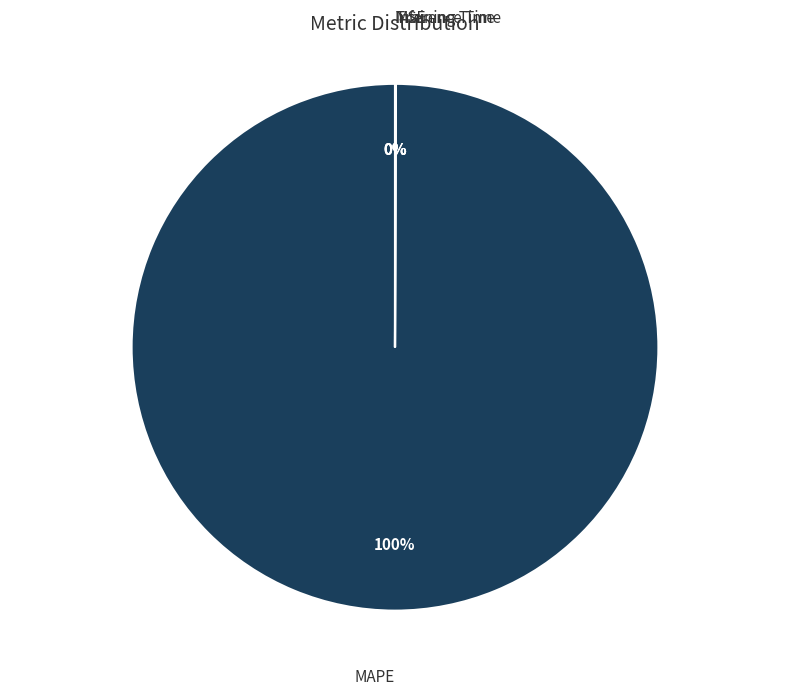

Which slice represents more than half of the pie?

MAPE